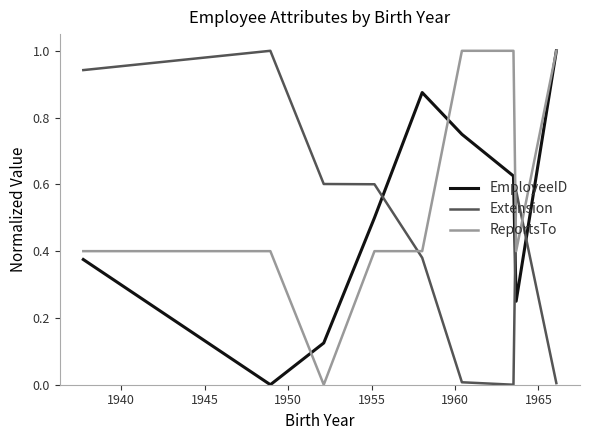

How many distinct data groups are displayed?

3